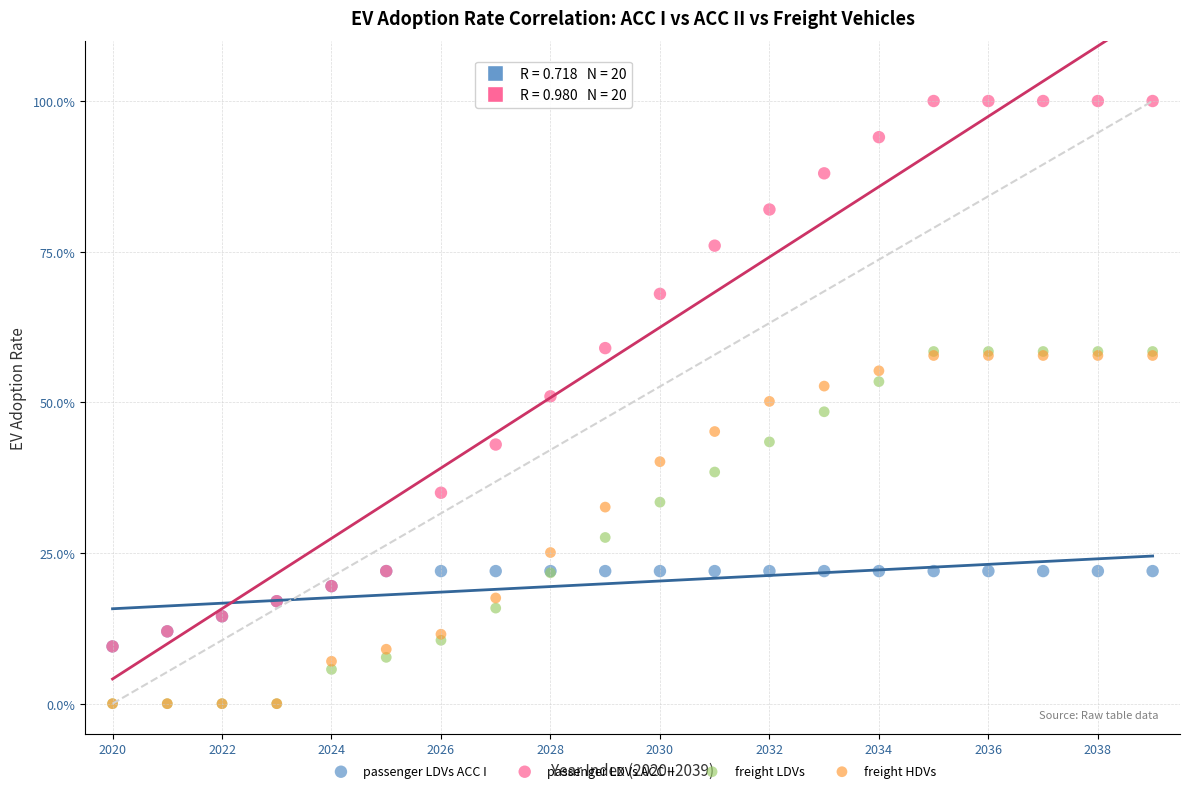

What are all the series names shown in the legend?

passenger LDVs ACC I, passenger LDVs ACC II, freight LDVs, freight HDVs